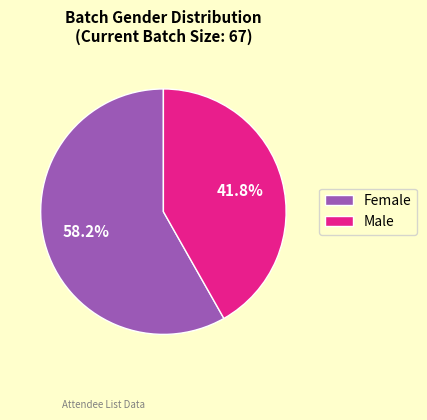

How much of the chart is everything except Female?

41.8%